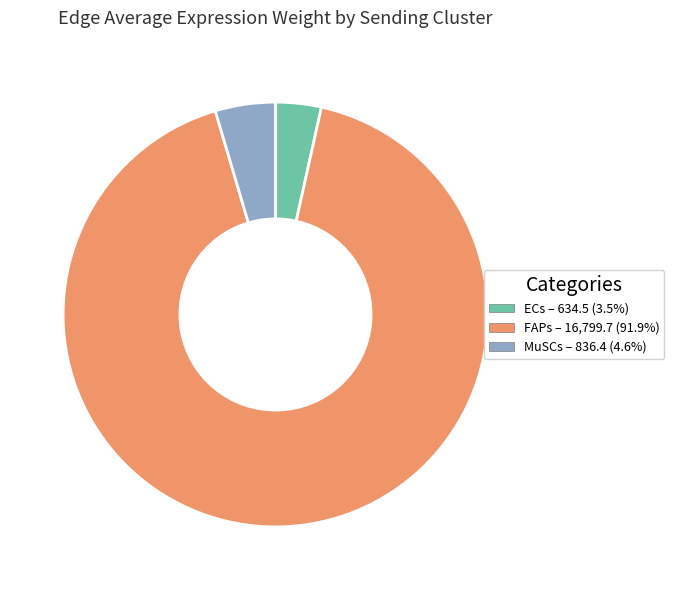

Does any single category account for the majority?

Yes